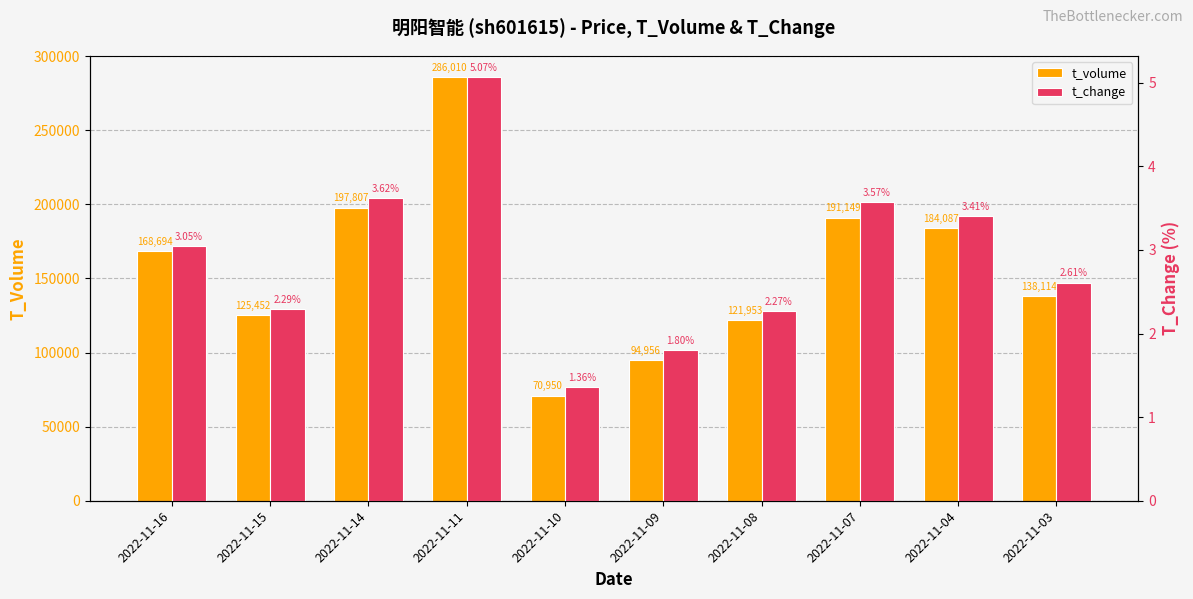

What is the difference between the maximum and minimum values in the t_volume series?

215060.0